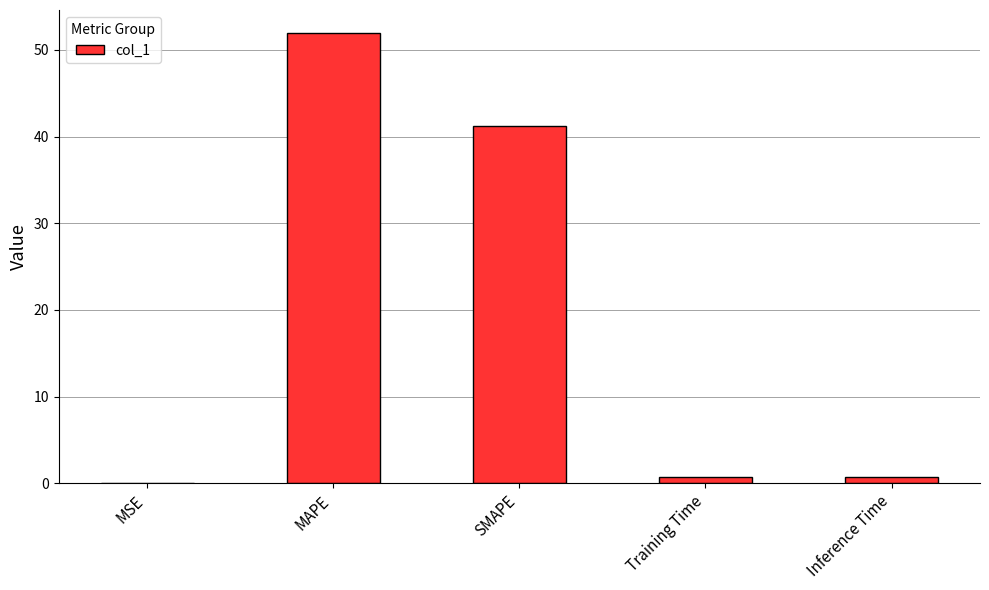

The chart shows a value of 35.6 at MAPE. True or false?

False